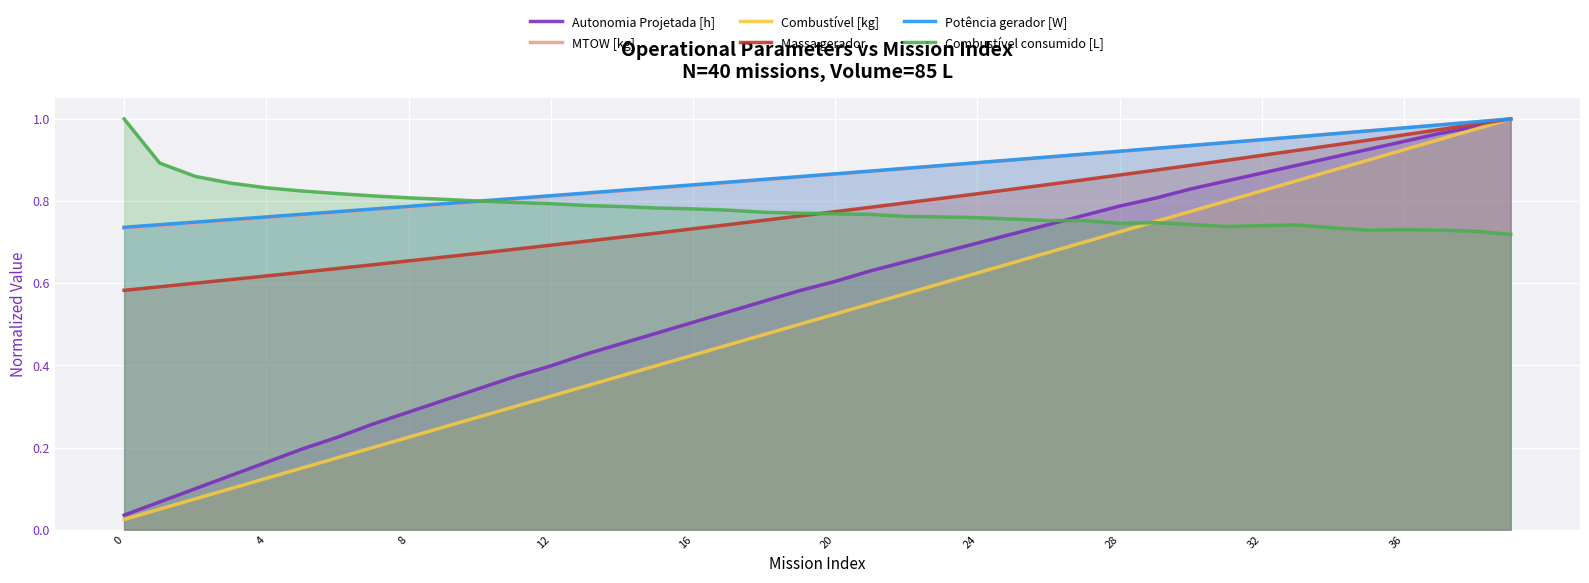

What is the sum of all Combustível consumido [L] values?

31.3